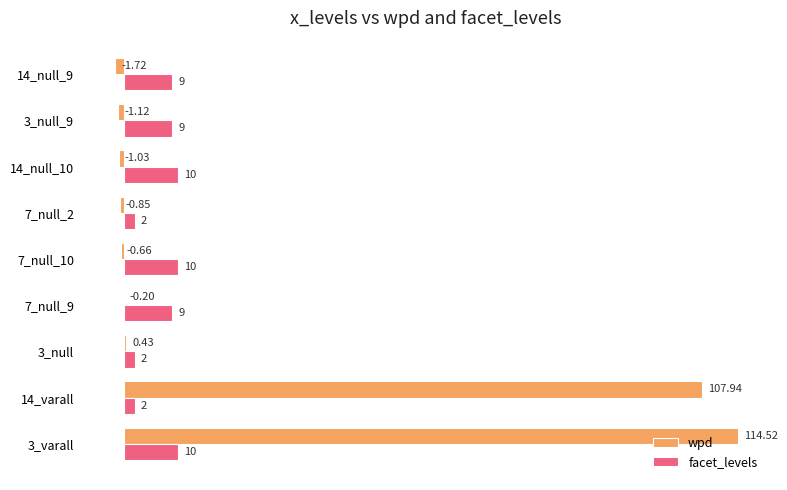

Which series has the largest total across all categories?

wpd